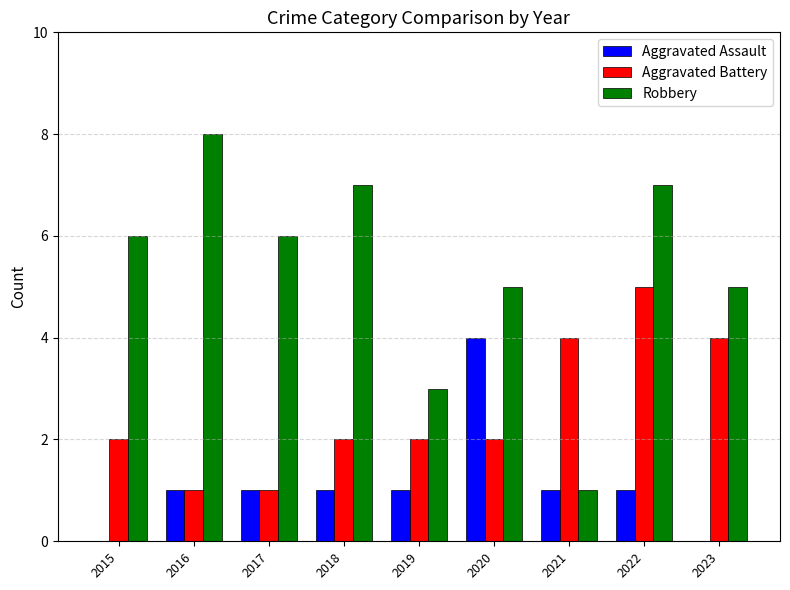

Does the chart contain stacked bars?

No